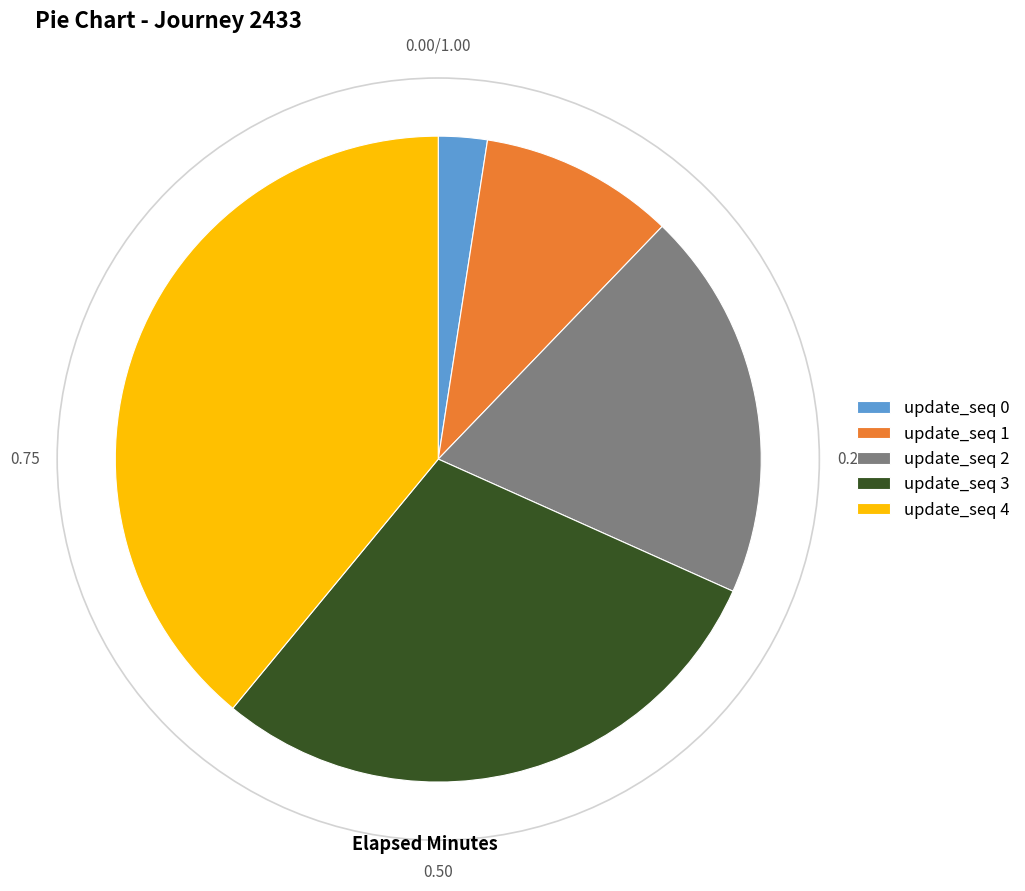

Does update_seq 2 account for over 50% of the chart?

No